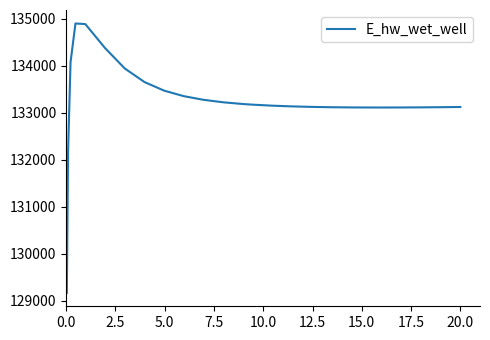

What is the maximum value shown in the chart?

134901.7